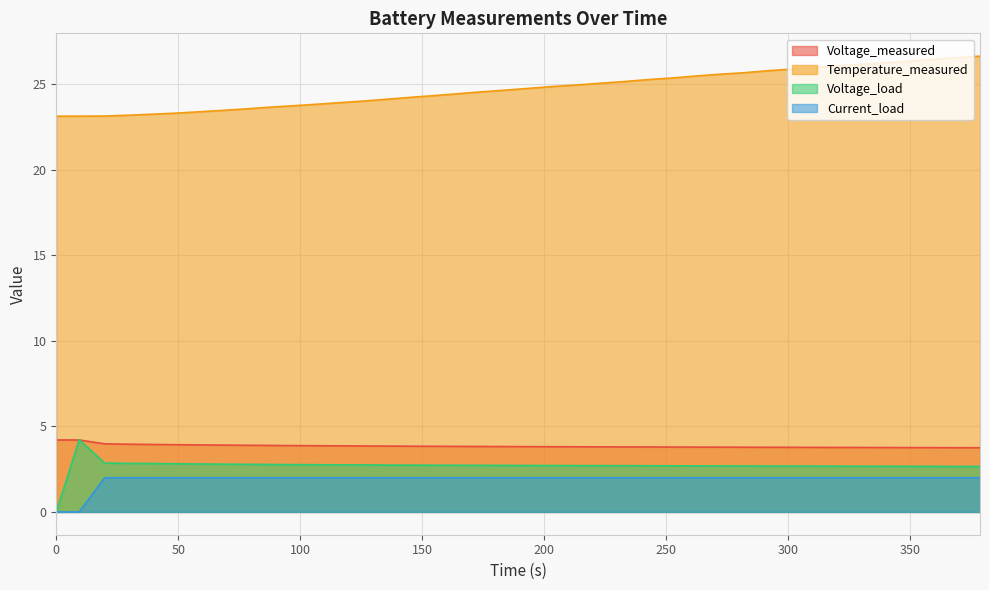

What is the maximum value for Voltage_measured?

4.2